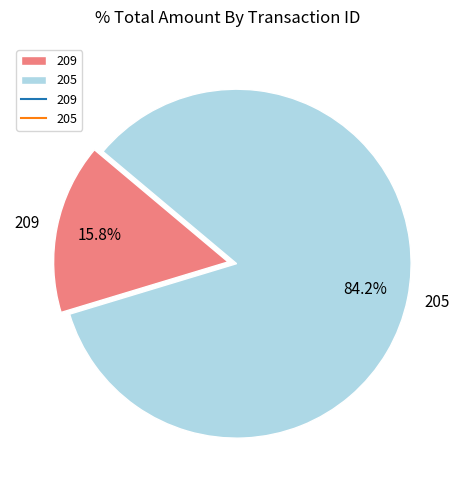

Which category has the biggest portion of the pie?

205